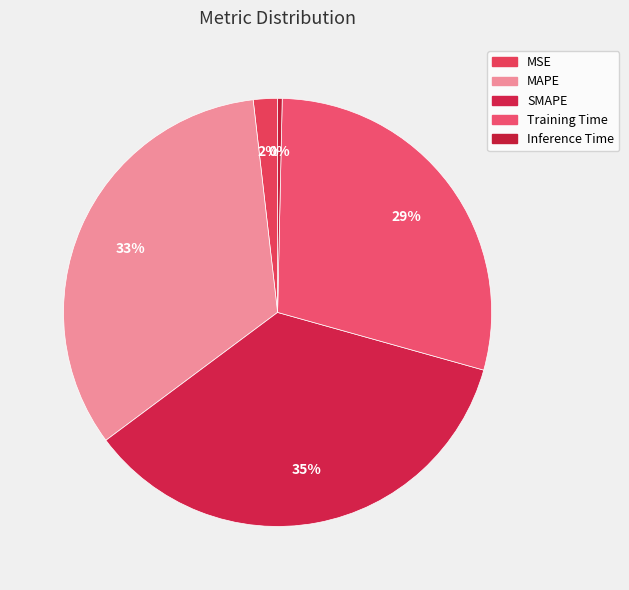

What is the smallest slice in the pie chart?

Inference Time